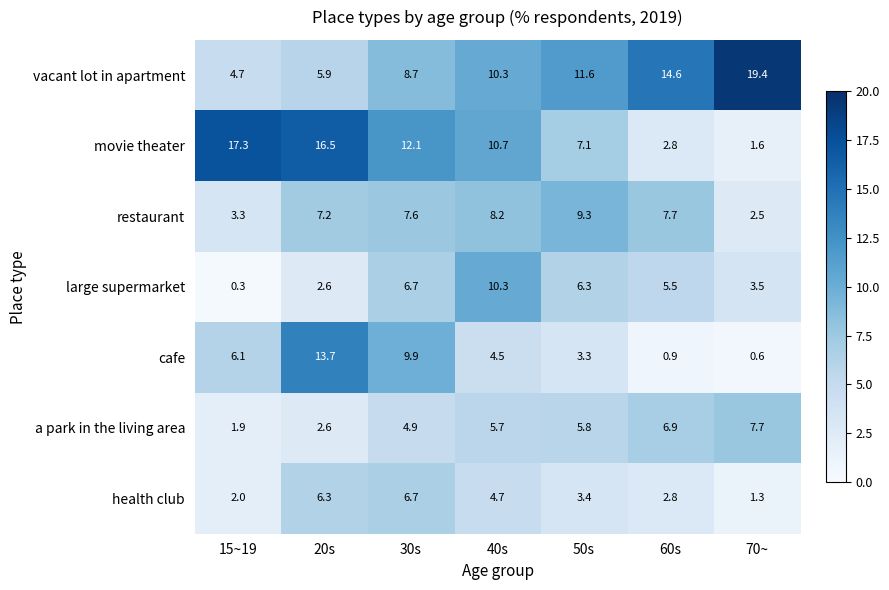

Is it true that restaurant equals 3.3 at 15~19?

True